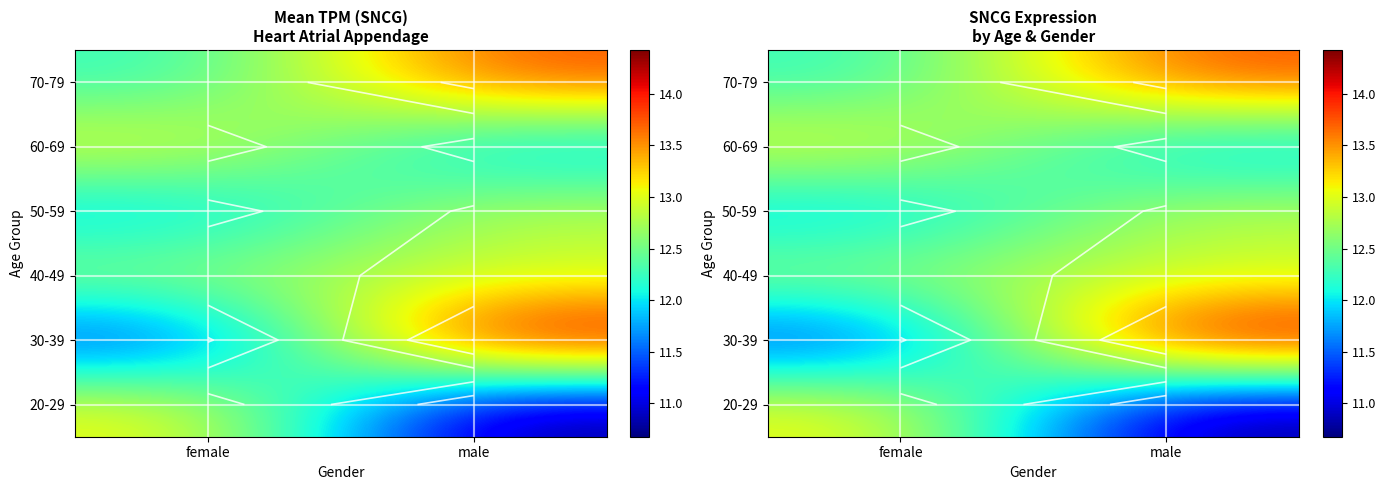

The 70-79 series shows 21.0 at male. True or false?

False